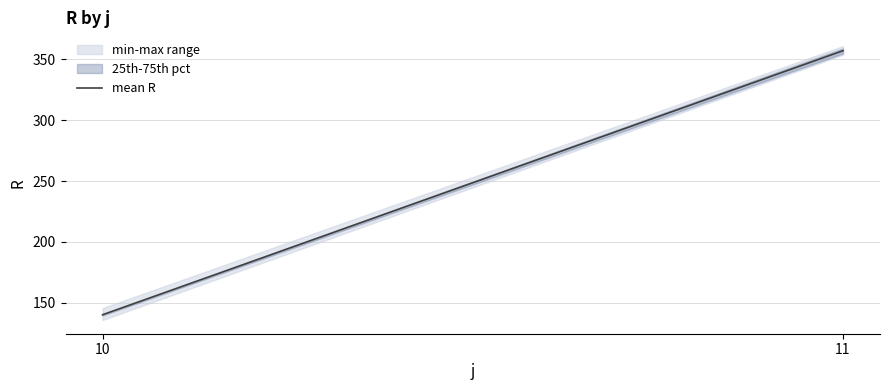

Rank the categories by value from highest to lowest.

11, 10